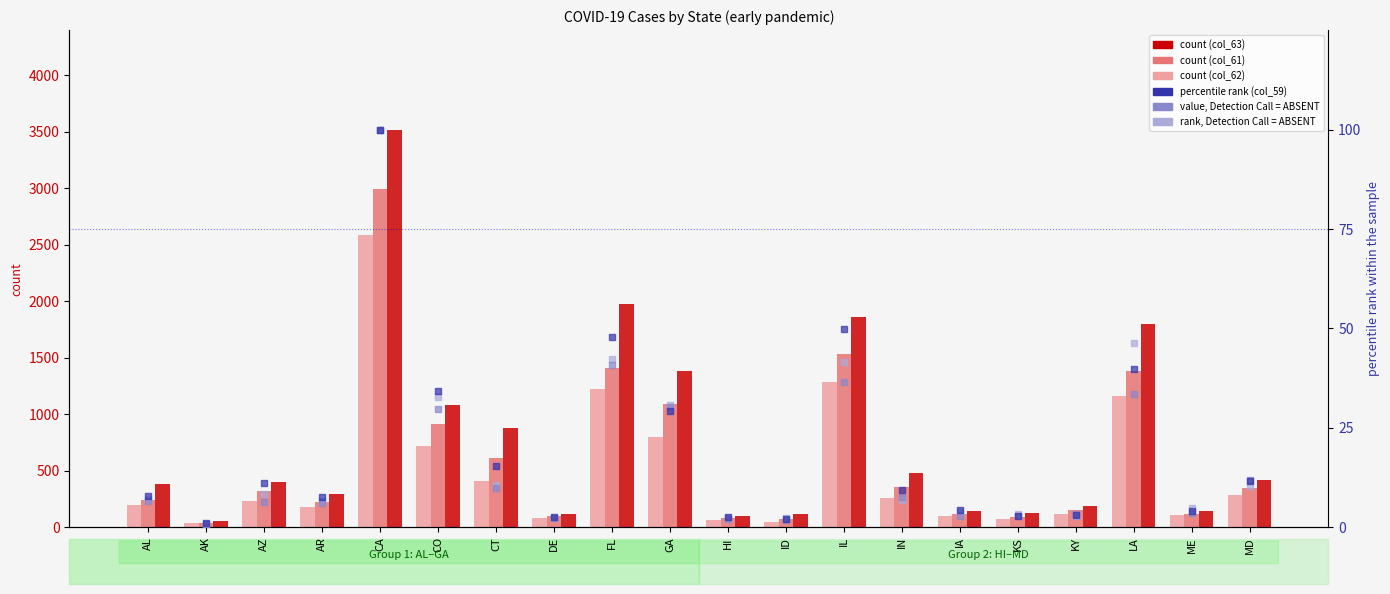

Which series contains the highest Y value?

col_63